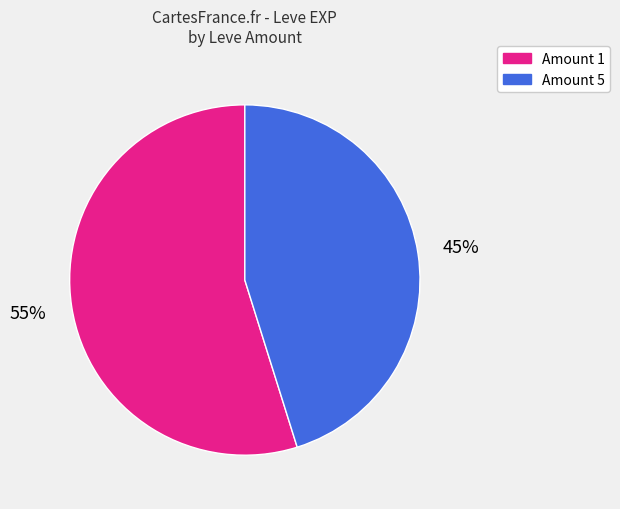

To the nearest percent, what is the difference between the largest and smallest slice percentages?

10%